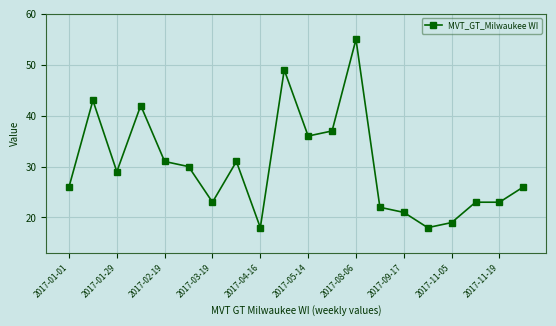

What is the value of the 3rd point from the left?

29